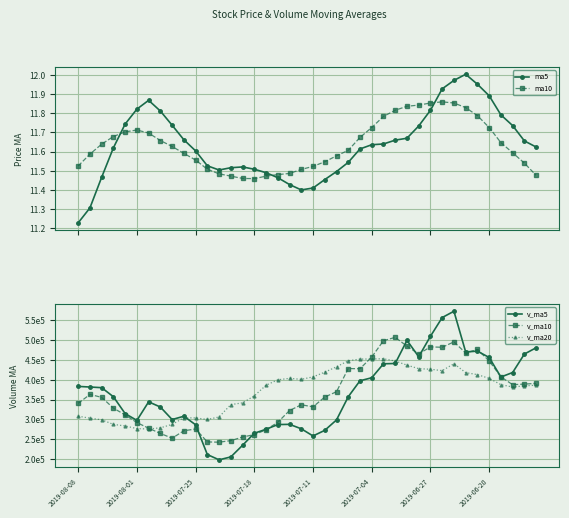

Which category has the lowest value in the v_ma5 series?

12